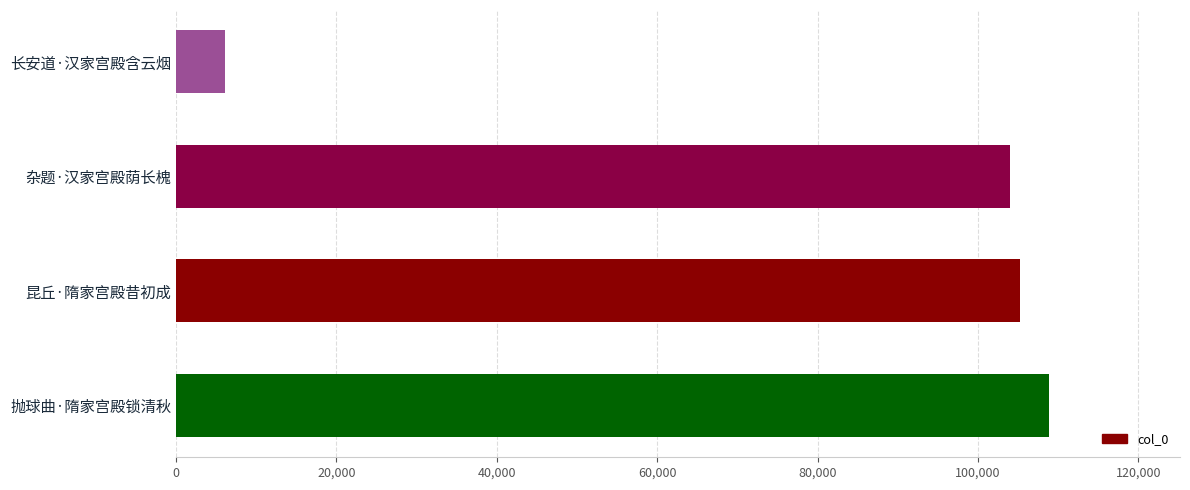

The chart shows a value of 168702 at 杂题·汉家宫殿荫长槐. True or false?

False